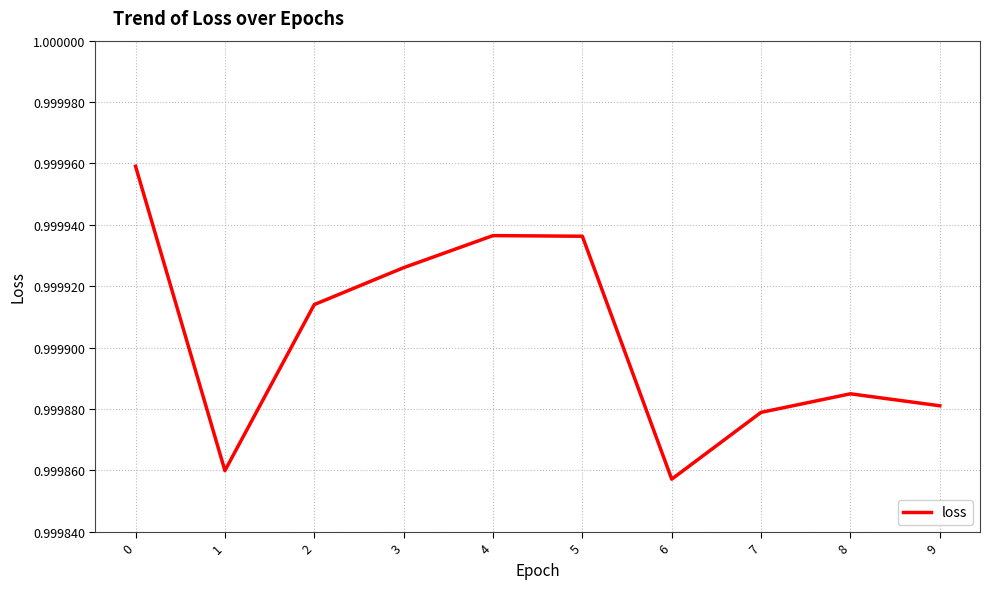

True or false: the data shows 1.5 at 7.

False